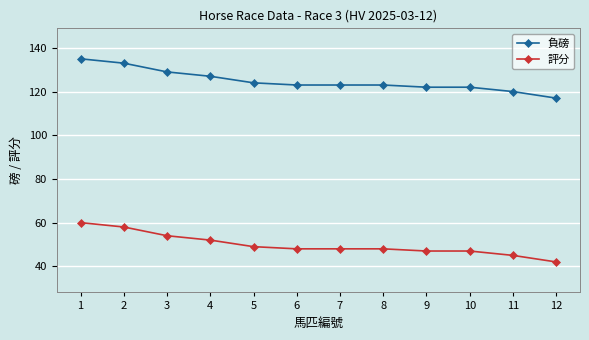

What is the sum of the 負磅 values at 8 and 7?

246